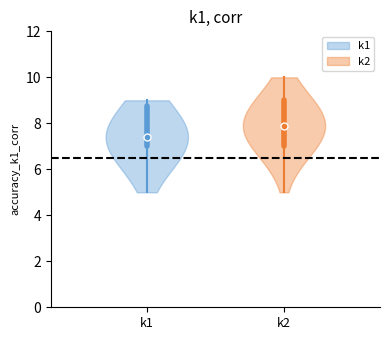

How many data points does each series have?

12